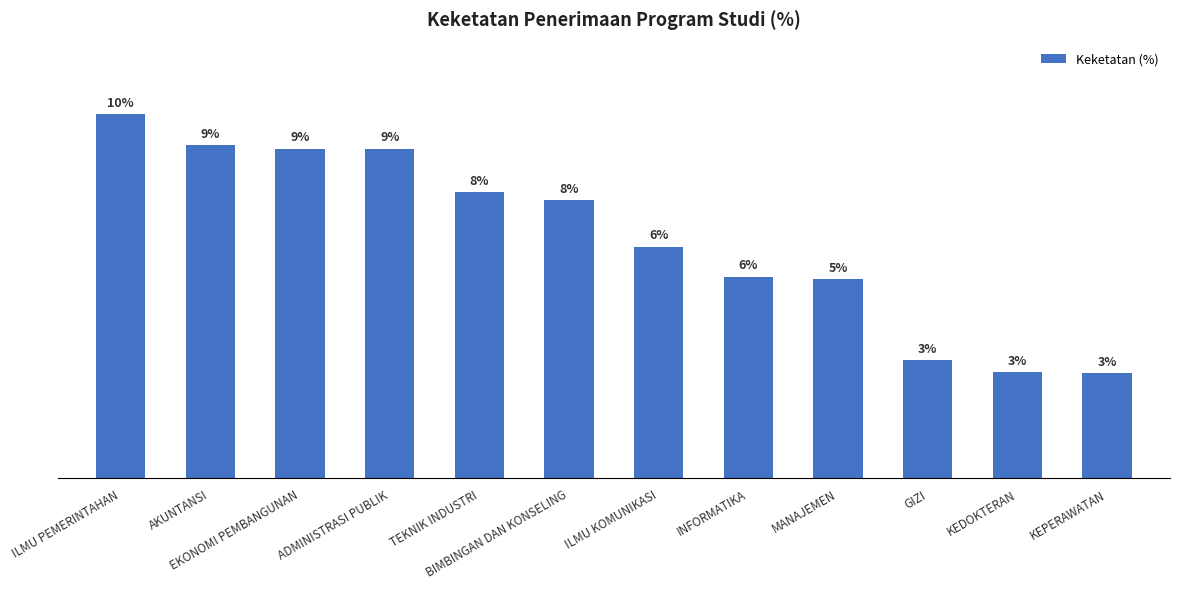

At which category does the chart reach its minimum across all series?

KEPERAWATAN